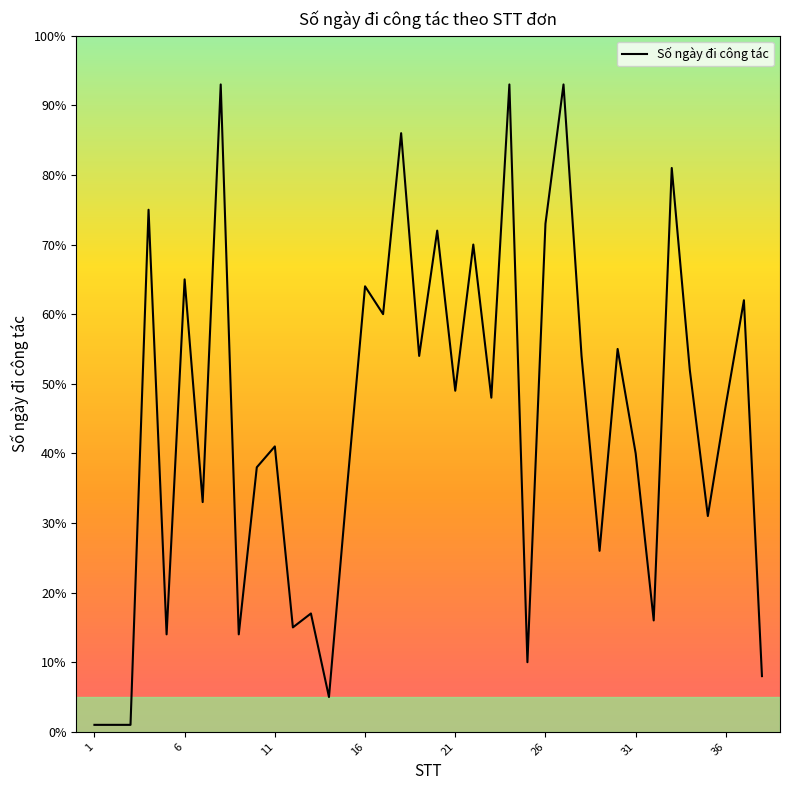

How many lines are shown in the chart?

1